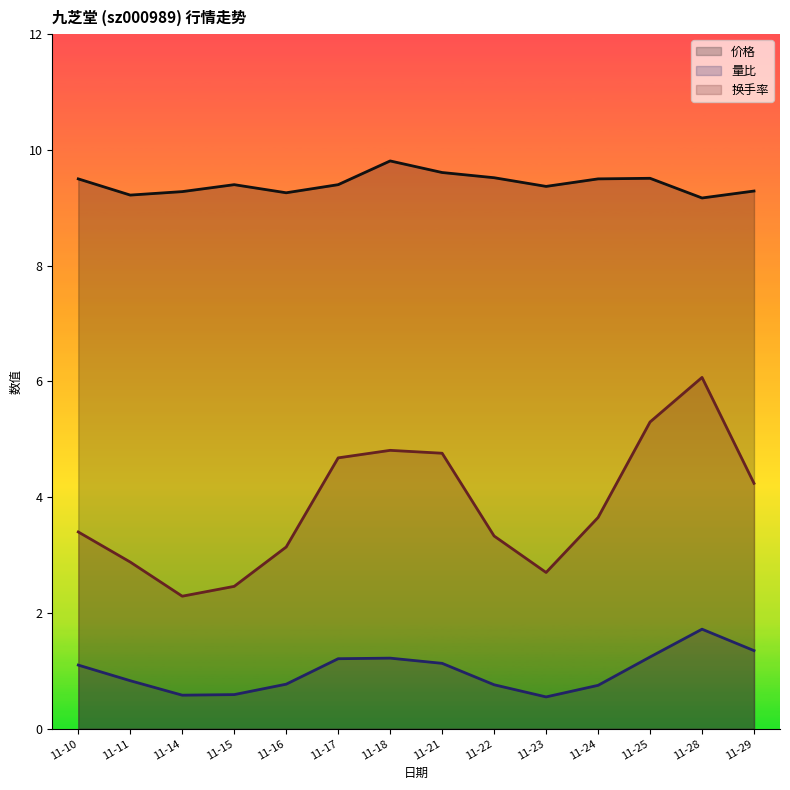

What is the sum of the 价格 values at 11-11 and 11-29?

18.5